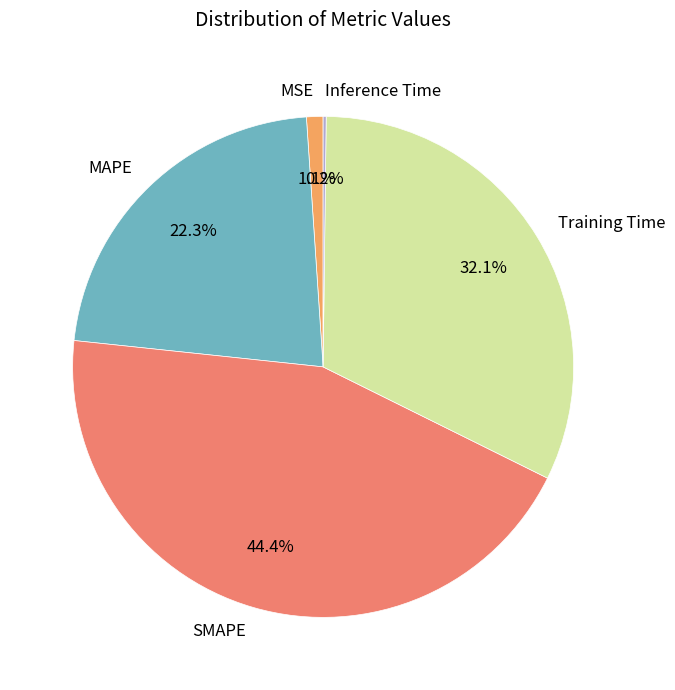

Do MSE and MAPE together represent more than half of the pie?

No